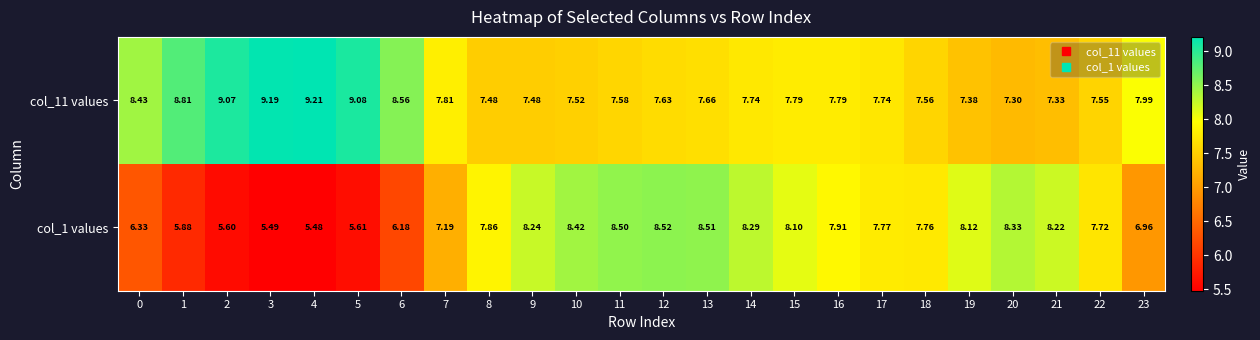

Which series changed the most between 4 and 17?

col_1 values